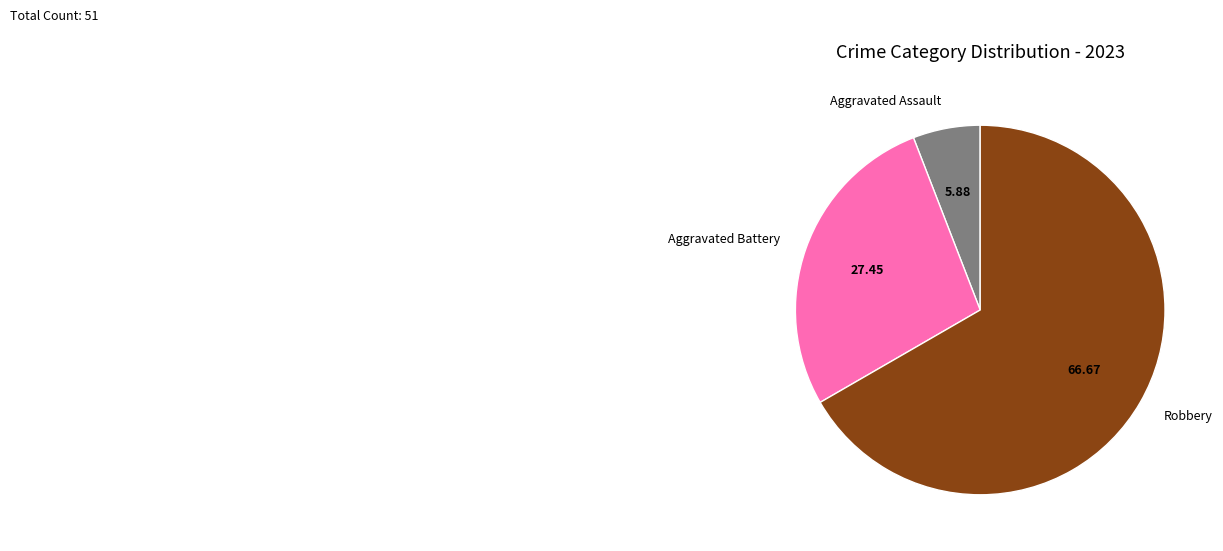

What is the majority slice?

Robbery